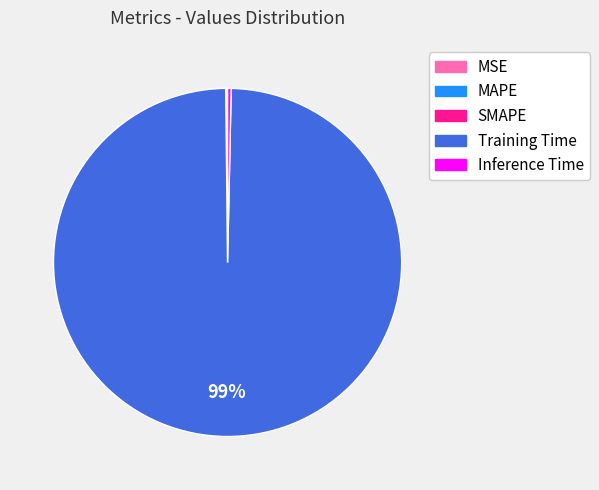

To the nearest percent, what is the average slice percentage?

20%